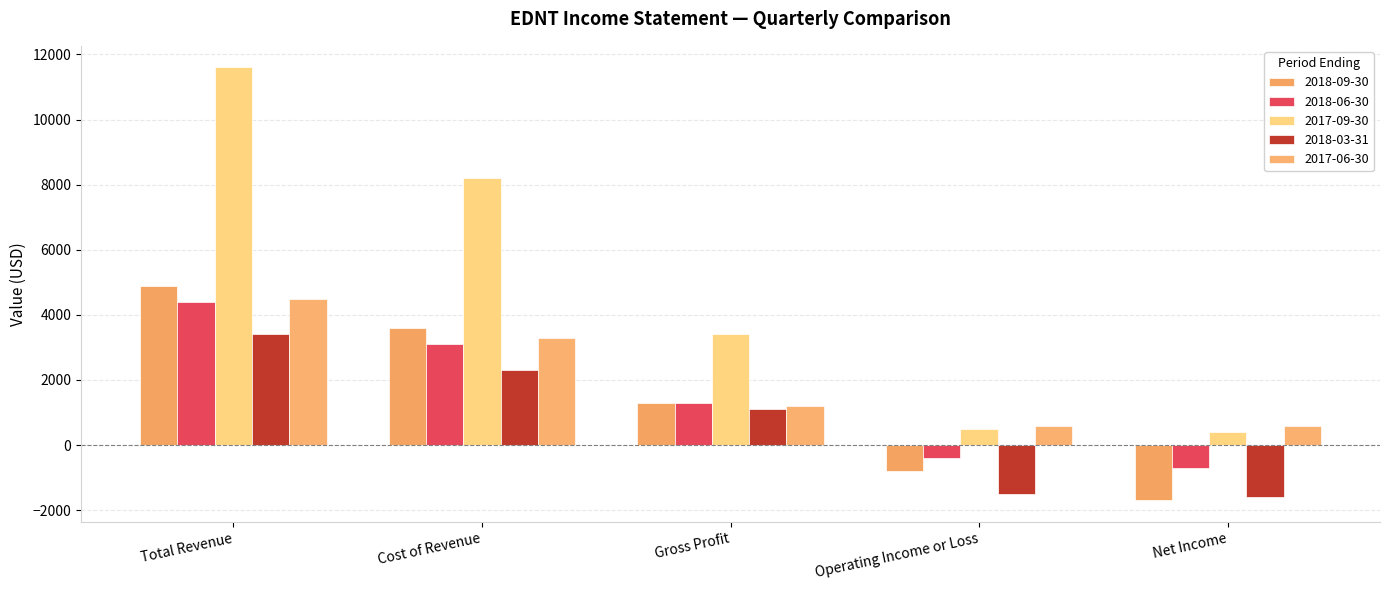

Which series has the largest total across all categories?

2017-09-30